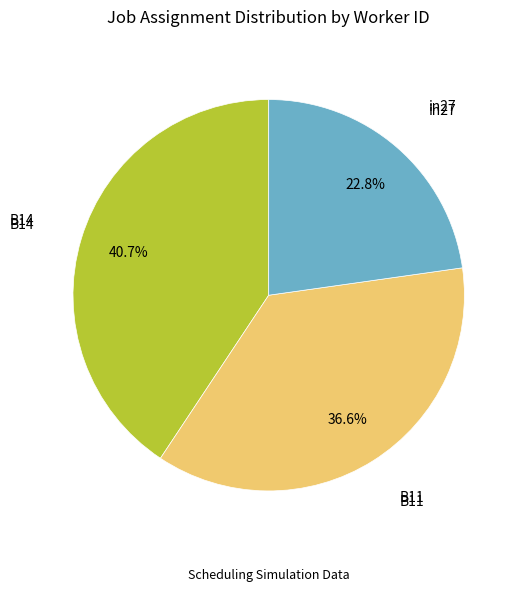

Is there a majority slice in this chart?

No